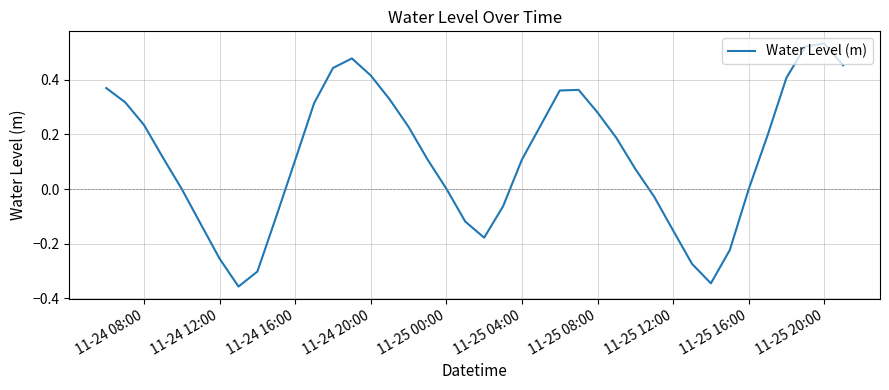

True or false: the data shows 0.4 at 11-24 08:00.

False